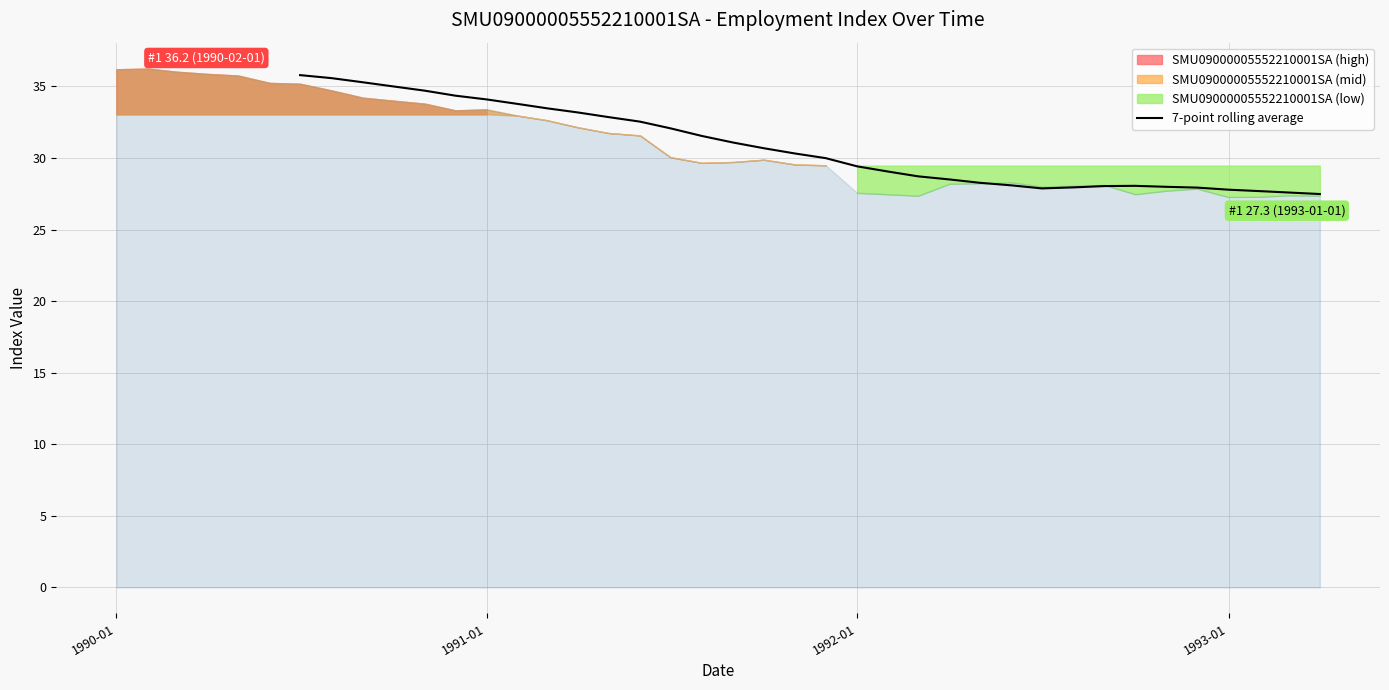

What is the maximum value for 7-point rolling average?

35.8